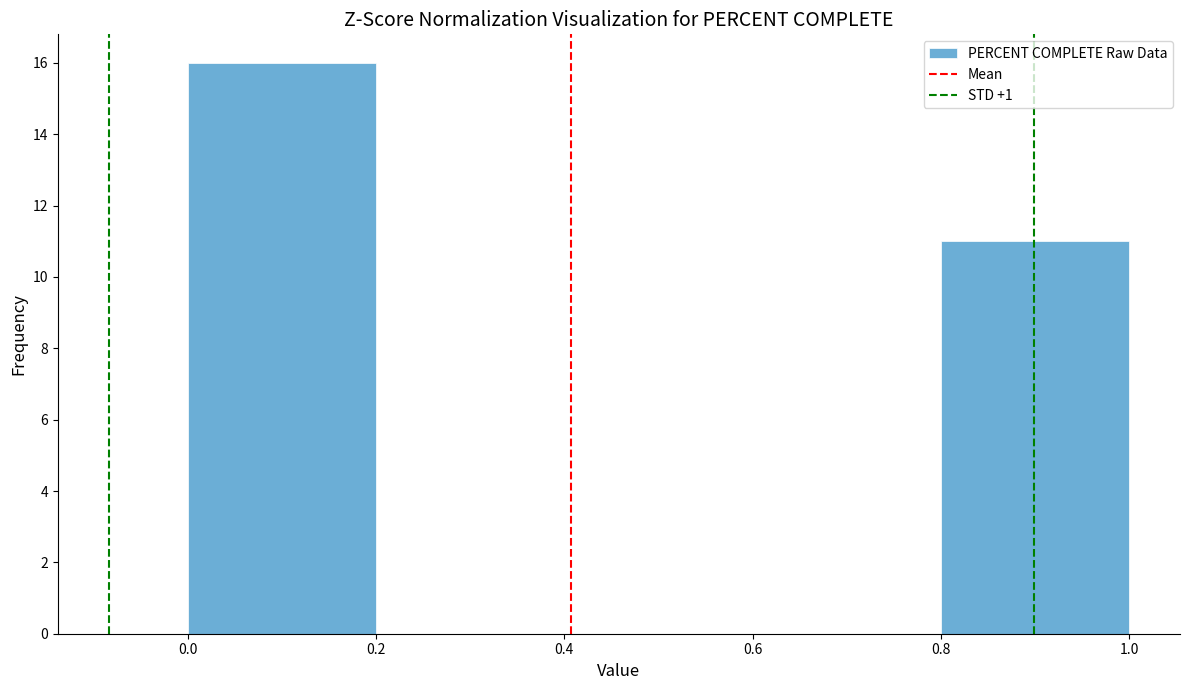

Reading left to right, transcribe this chart: for each bar, give the range it covers on the x-axis and its height. The values are not printed on the chart, so give them approximately, as read against the axis.

0.0 to 0.2: 16
0.2 to 0.4: 0
0.4 to 0.6: 0
0.6 to 0.8: 0
0.8 to 1.0: 11